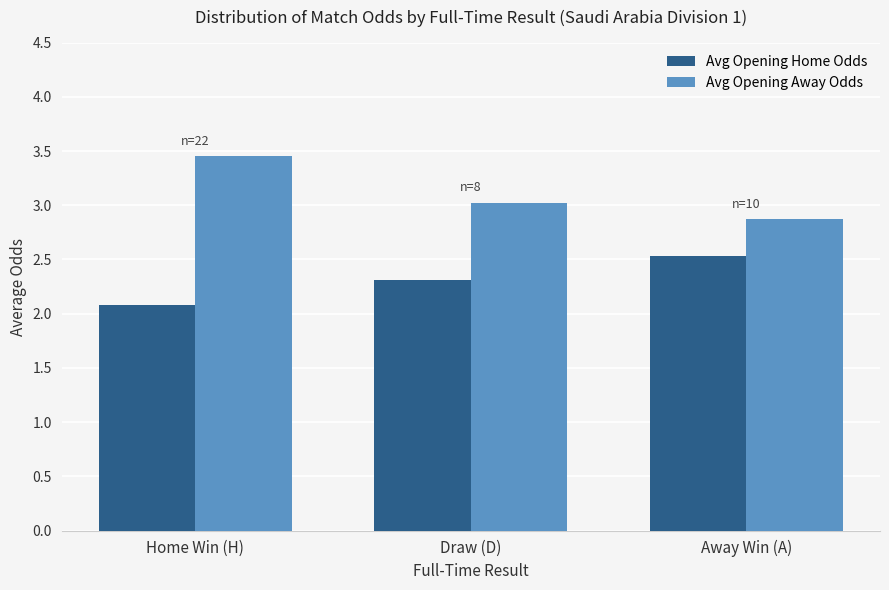

How many bars are there in total?

6